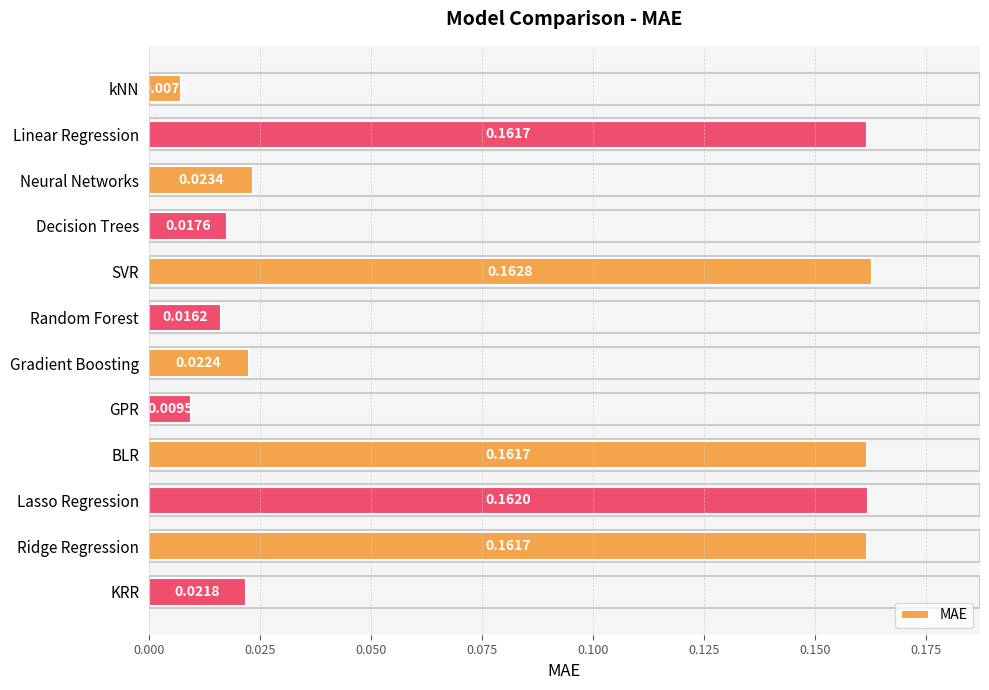

How many series are shown in this chart?

1